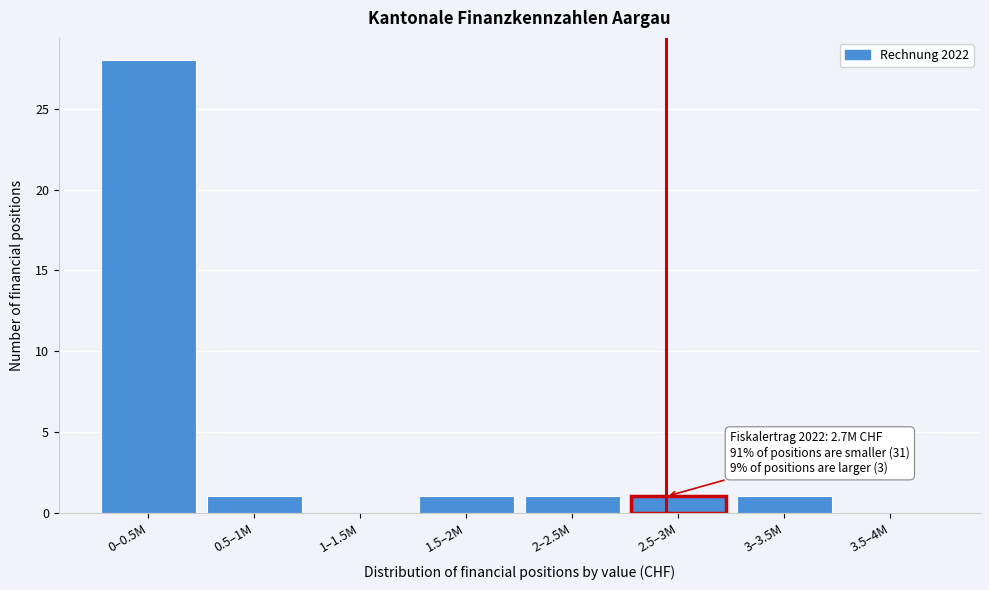

Reading left to right, extract all data points from this chart.

0–0.5M=28	0.5–1M=1	1–1.5M=0	1.5–2M=1	2–2.5M=1	2.5–3M=1	3–3.5M=1	3.5–4M=0